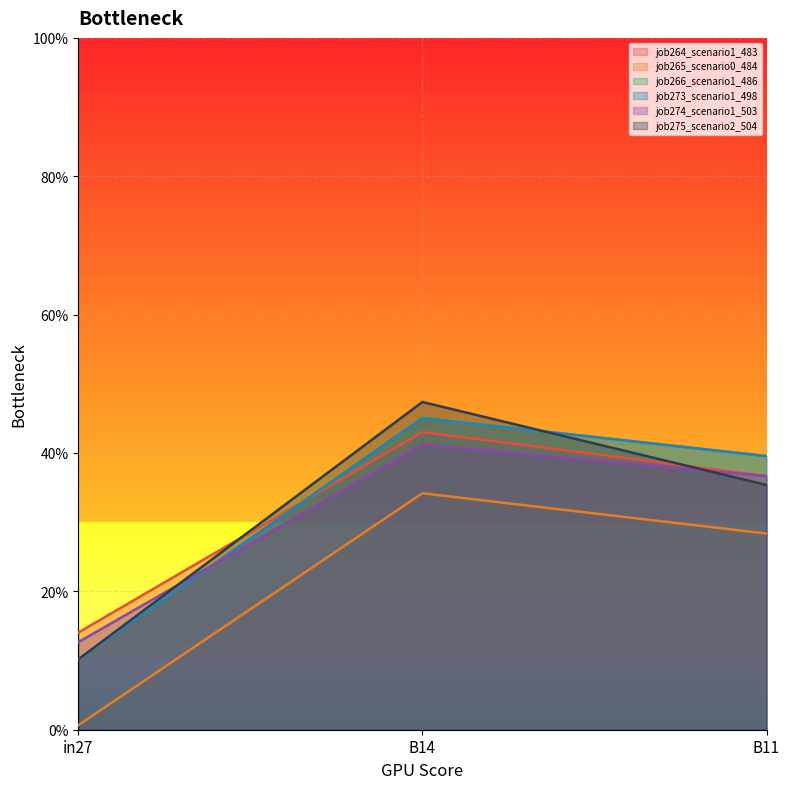

What is the spread (max minus min) of values at in27?

0.1